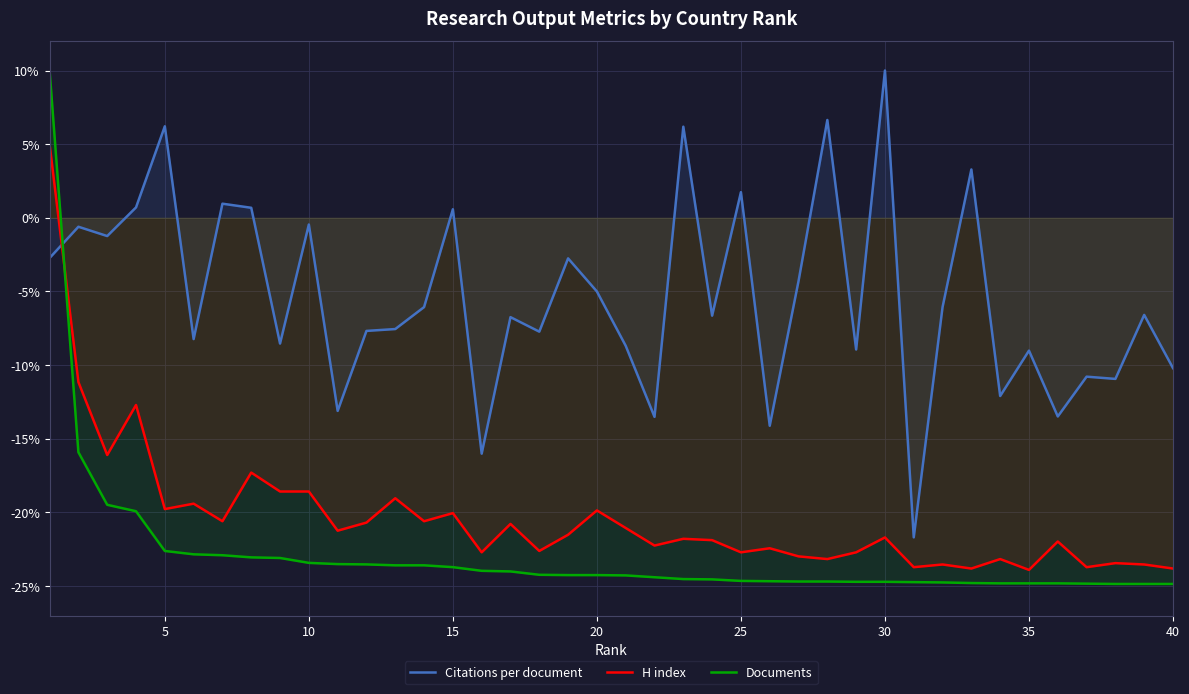

How many data points in H index are less than -21?

24